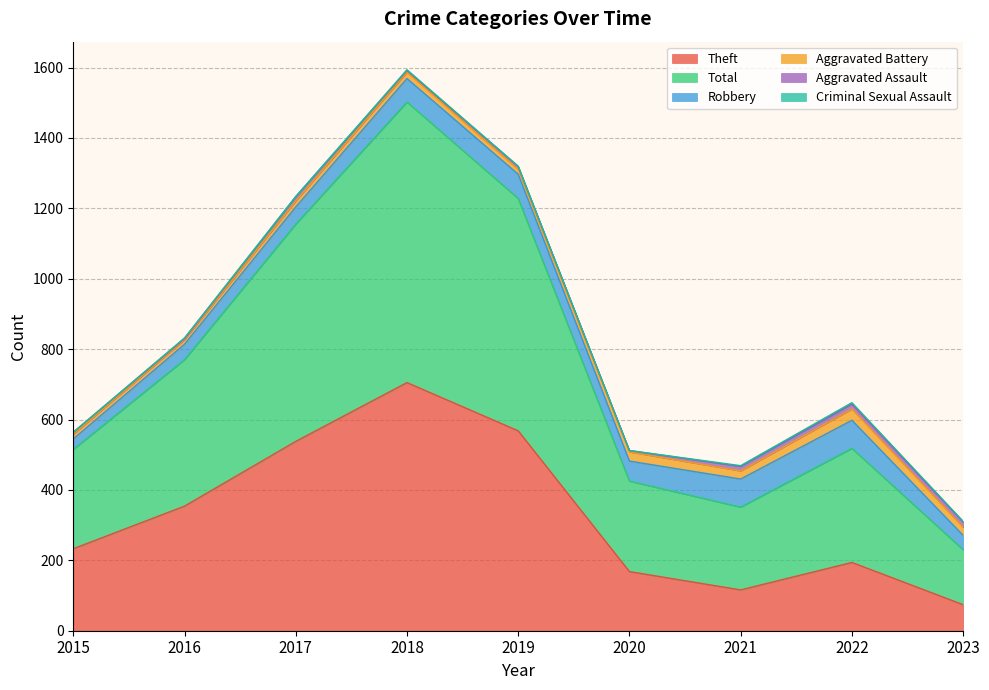

True or false: Aggravated Battery and Robbery intersect in this chart.

False